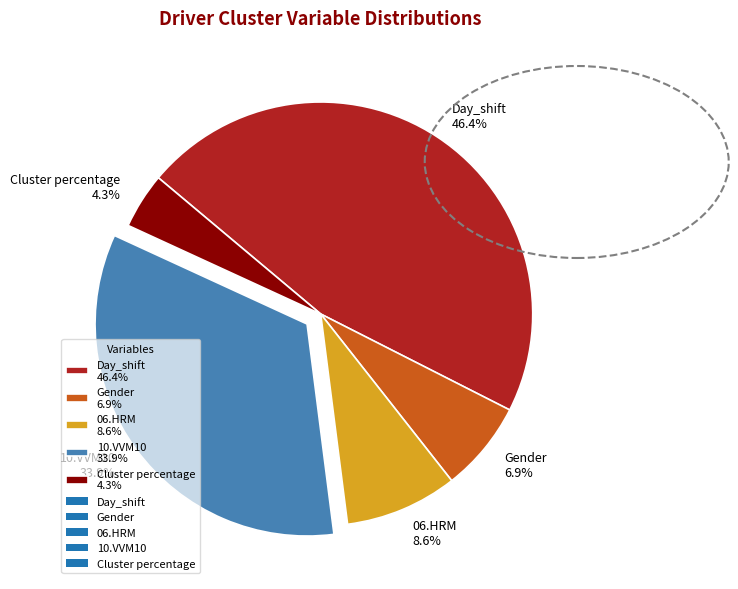

Do Day_shift 46.4% and Gender 6.9% together represent more than half of the pie?

Yes